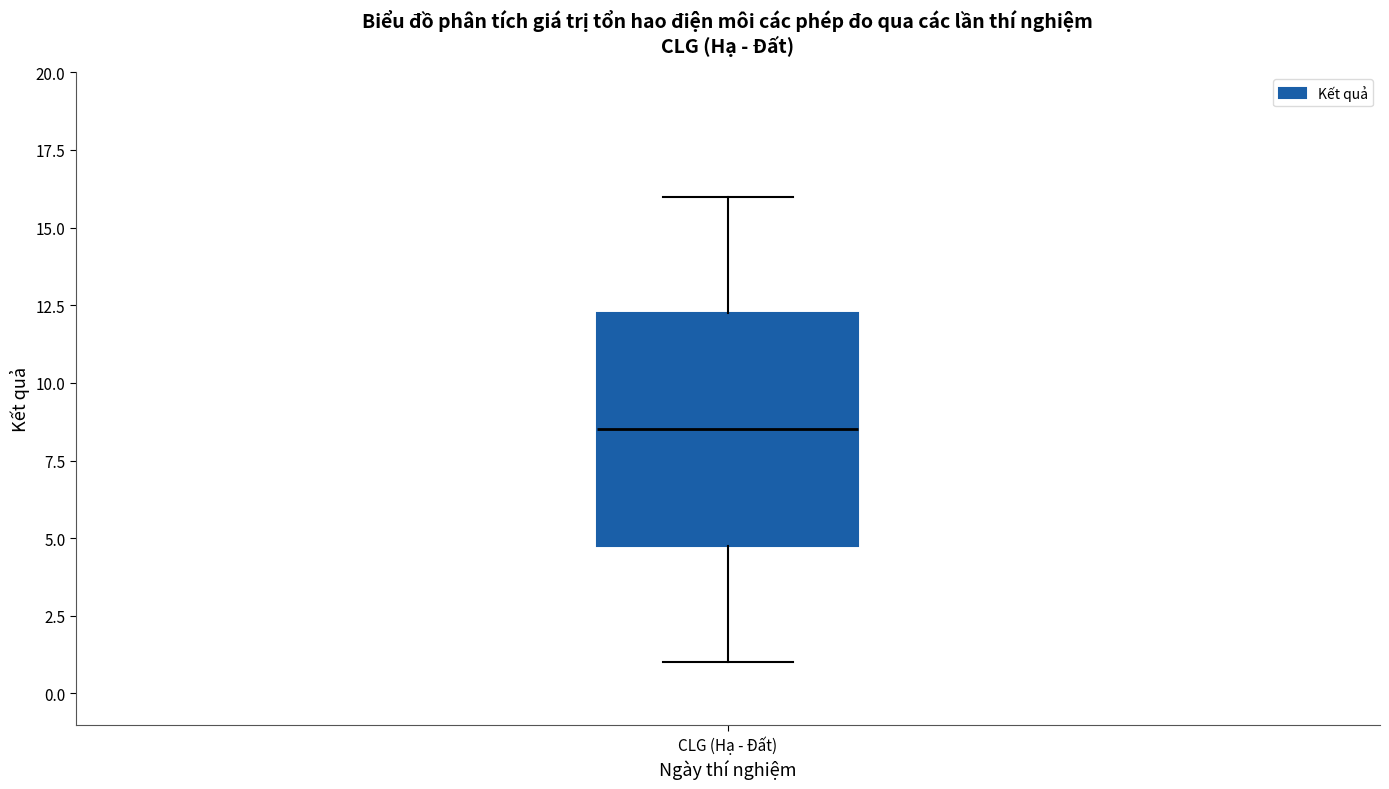

Where does the upper whisker of the box for CLG (Hạ - Đất) end on the y-axis? The values are not printed on the chart, so give them approximately, as read against the axis.

16.0